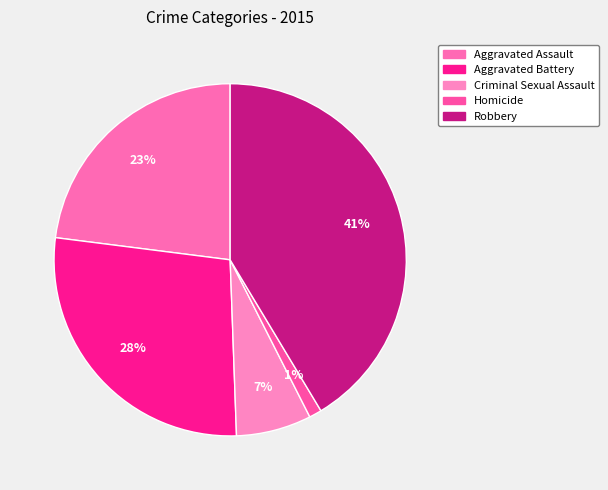

Is there any slice that represents more than half of the pie?

No